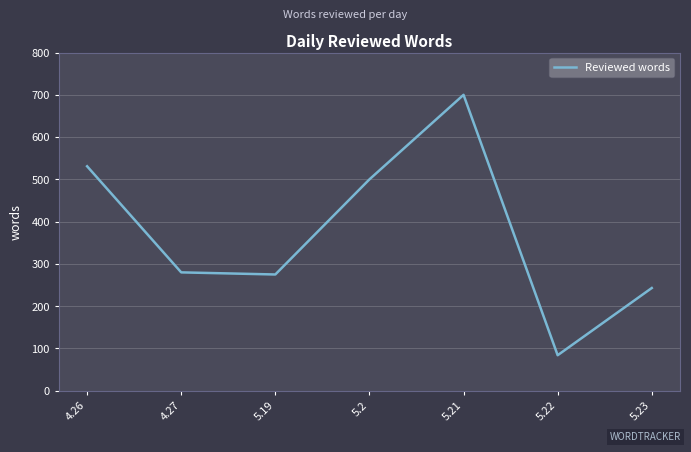

What is the sum of all values?

2613